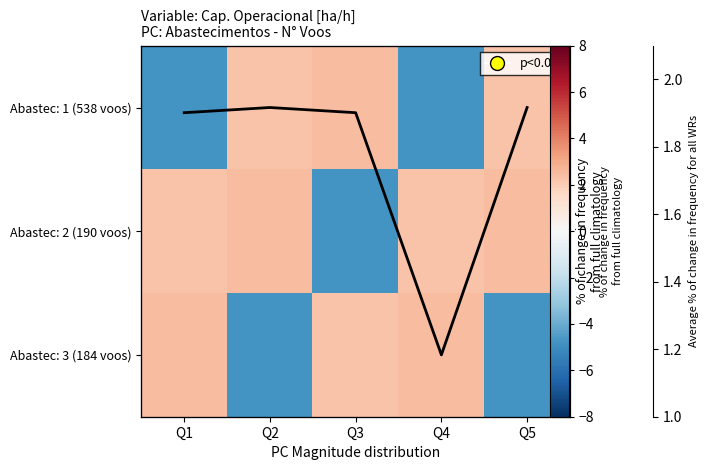

How many distinct data groups are displayed?

3